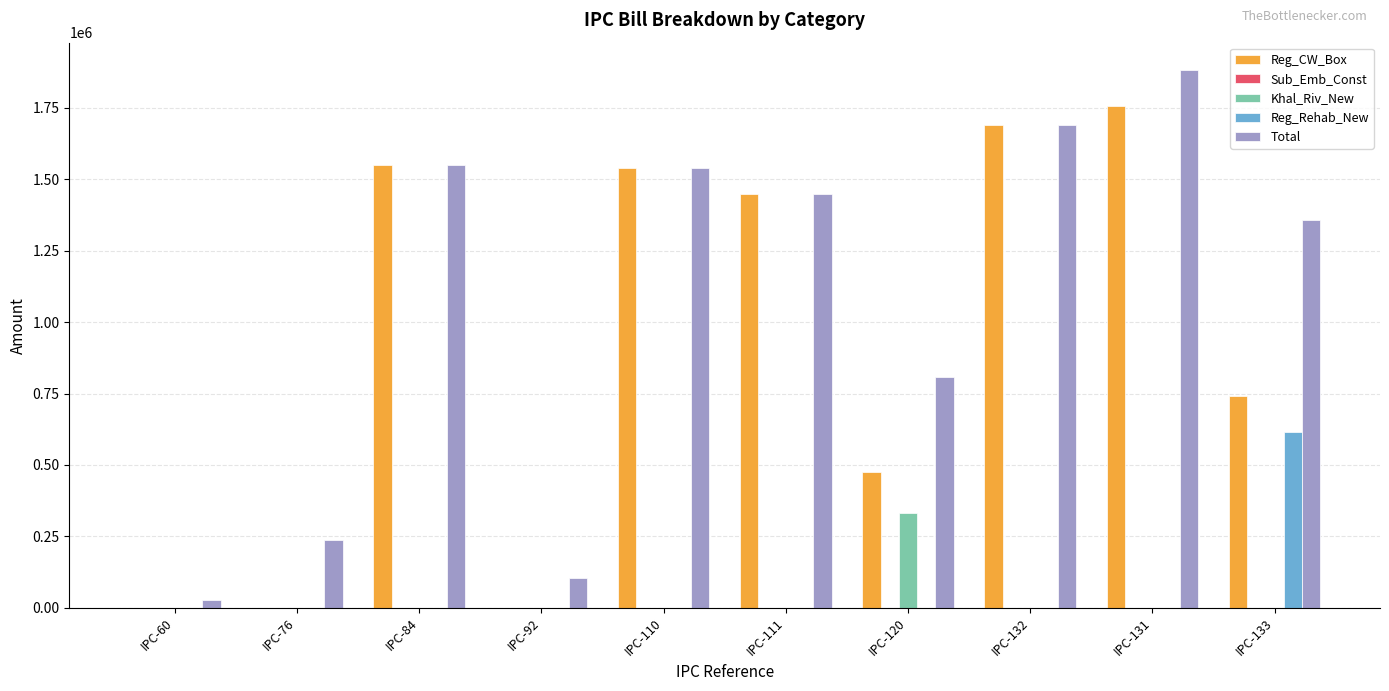

Is the value of Khal_Riv_New at IPC-111 greater than the value of Reg_CW_Box at IPC-131?

No